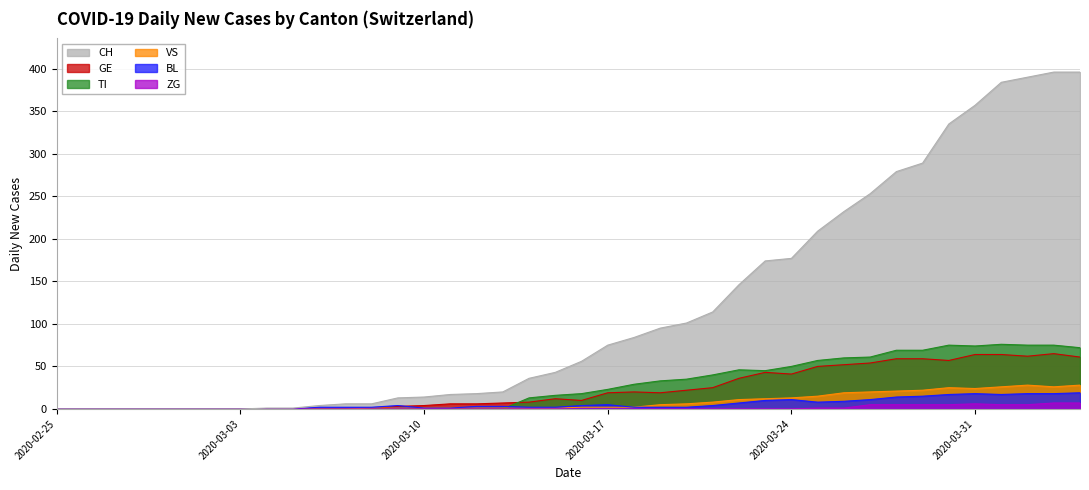

How many values in the BL series are below 3?

20